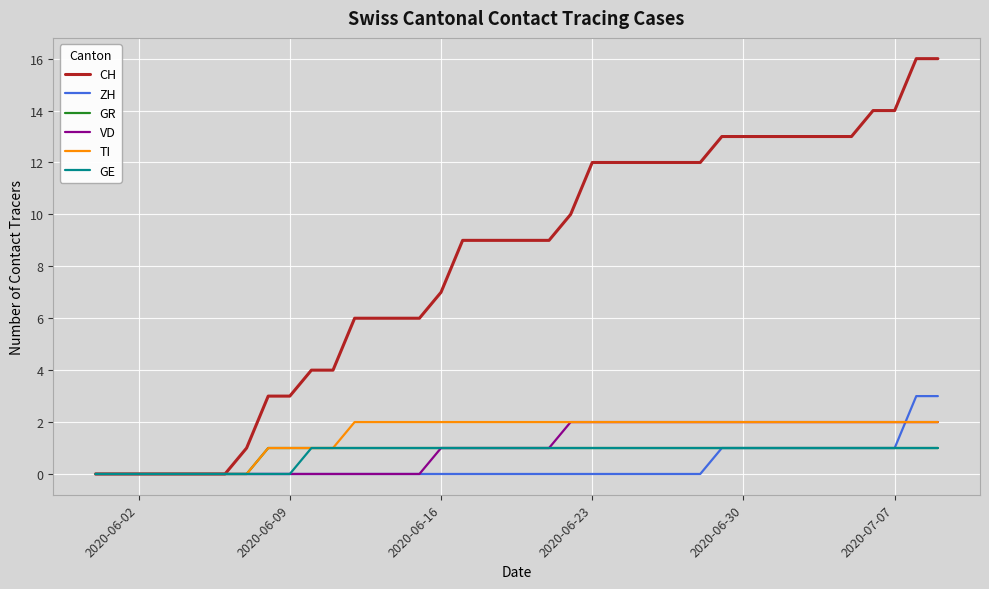

Which series has the largest range (max minus min)?

CH